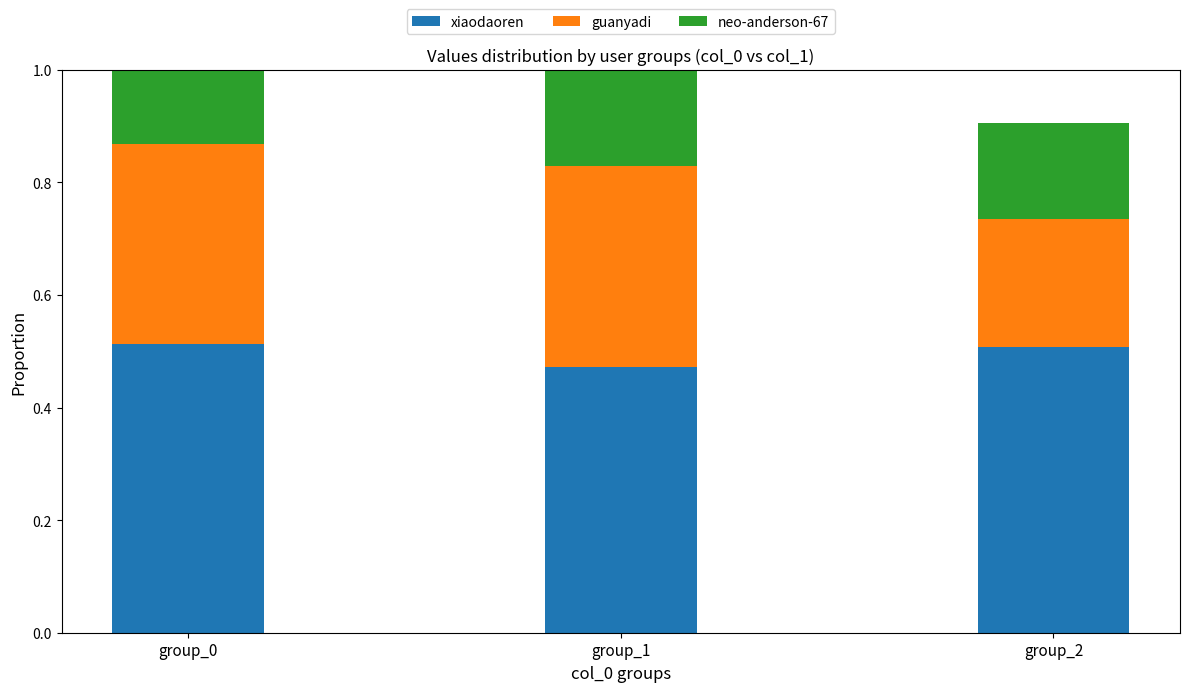

What is the total value across all series at group_0?

1.0